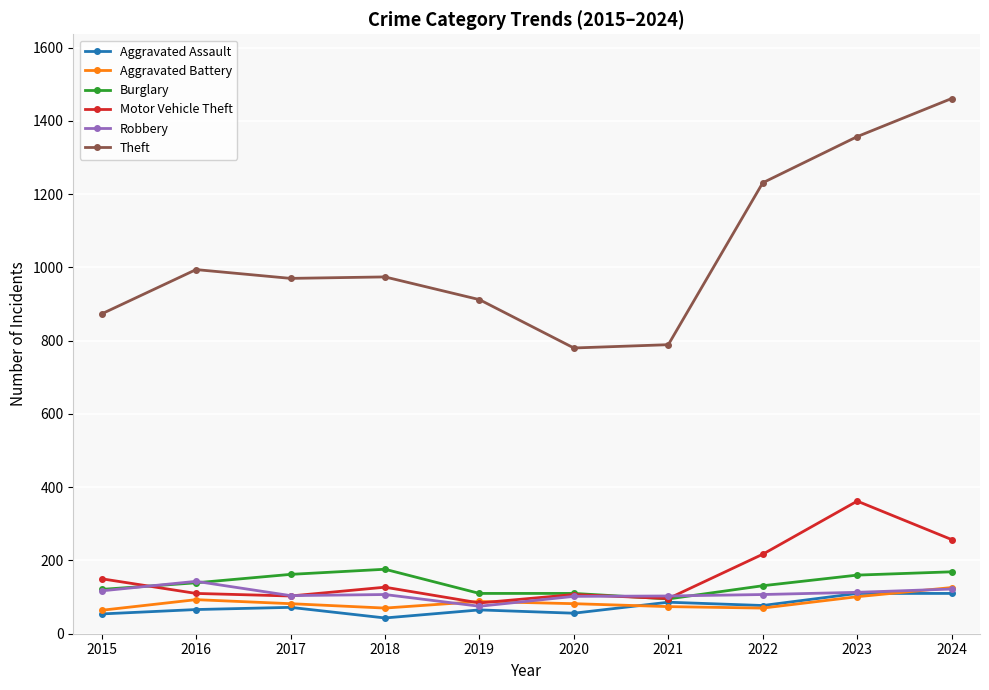

What is the smallest value displayed?

43